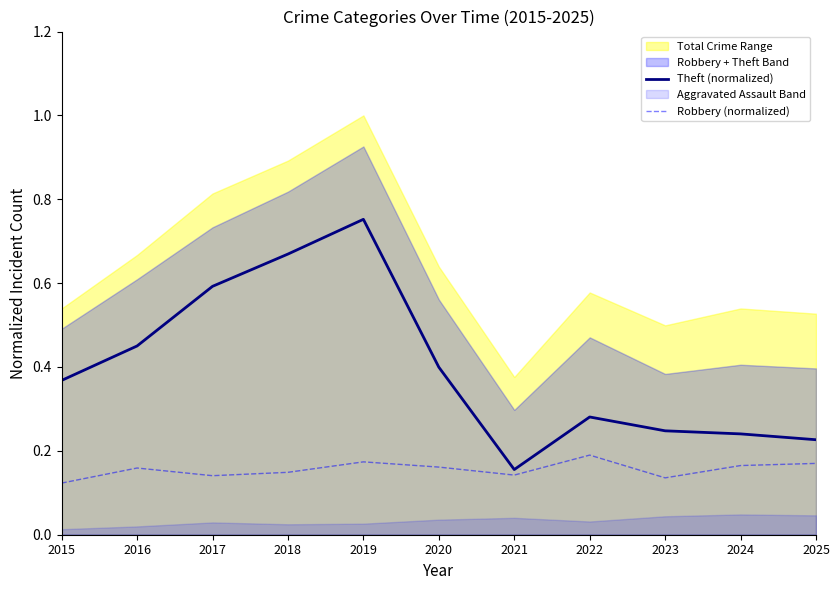

Reading right to left, extract all data points from this chart.

Theft (normalized): 2025=0.2	2024=0.2	2023=0.2	2022=0.3	2021=0.2	2020=0.4	2019=0.8	2018=0.7	2017=0.6	2016=0.5	2015=0.4
Robbery (normalized): 2025=0.2	2024=0.2	2023=0.1	2022=0.2	2021=0.1	2020=0.2	2019=0.2	2018=0.1	2017=0.1	2016=0.2	2015=0.1